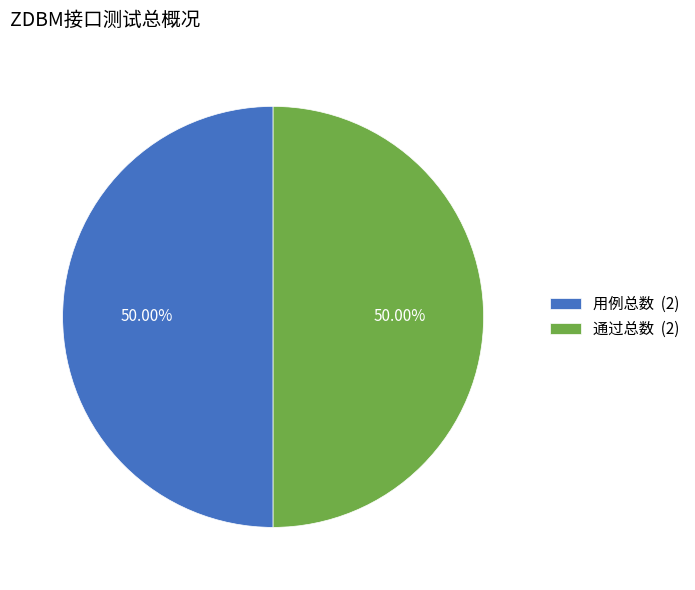

Is the sum of 用例总数 (2) and 通过总数 (2) greater than half?

Yes